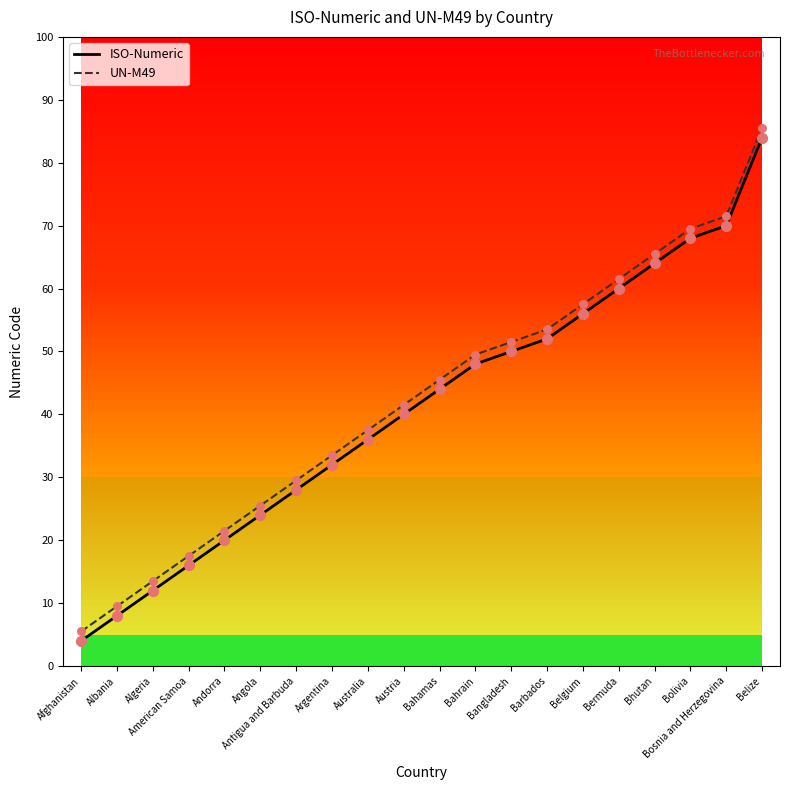

What is the spread (max minus min) of values at Bahrain?

1.5